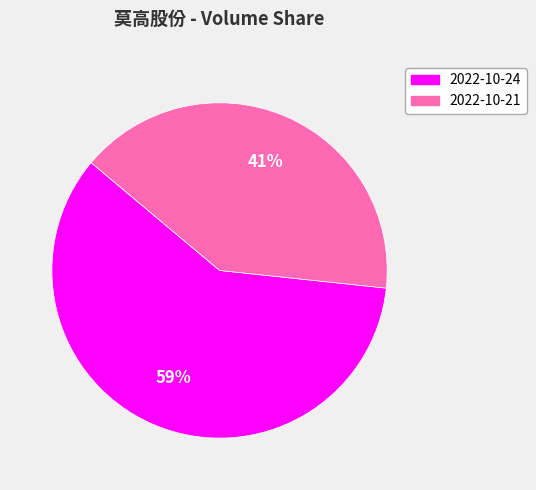

Between 2022-10-21 and 2022-10-24, which is larger?

2022-10-24